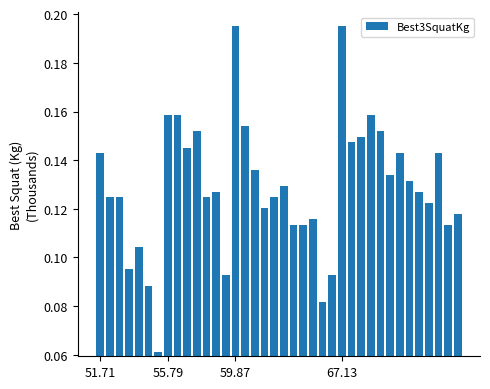

What is the sum of all values?

4.9